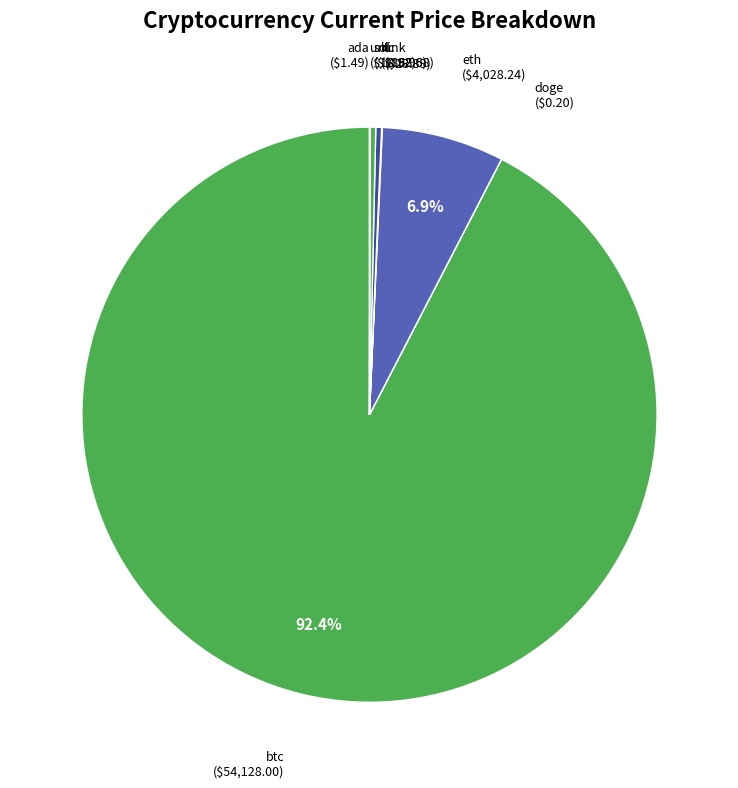

What percentage is the btc slice, to the nearest percent?

92%